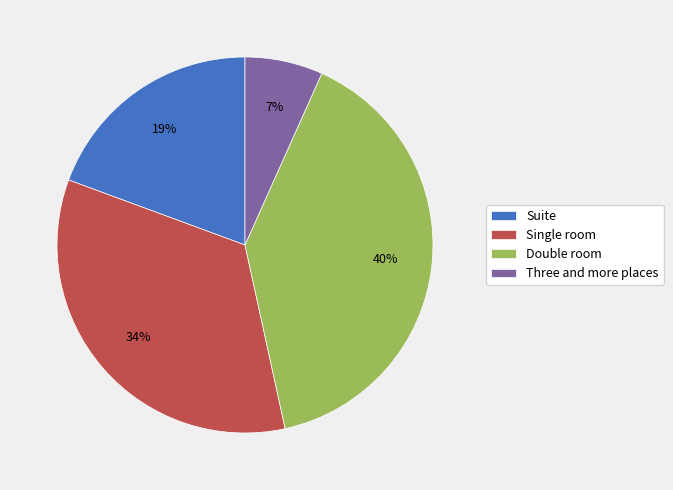

True or false: Suite accounts for 19% of the total.

True